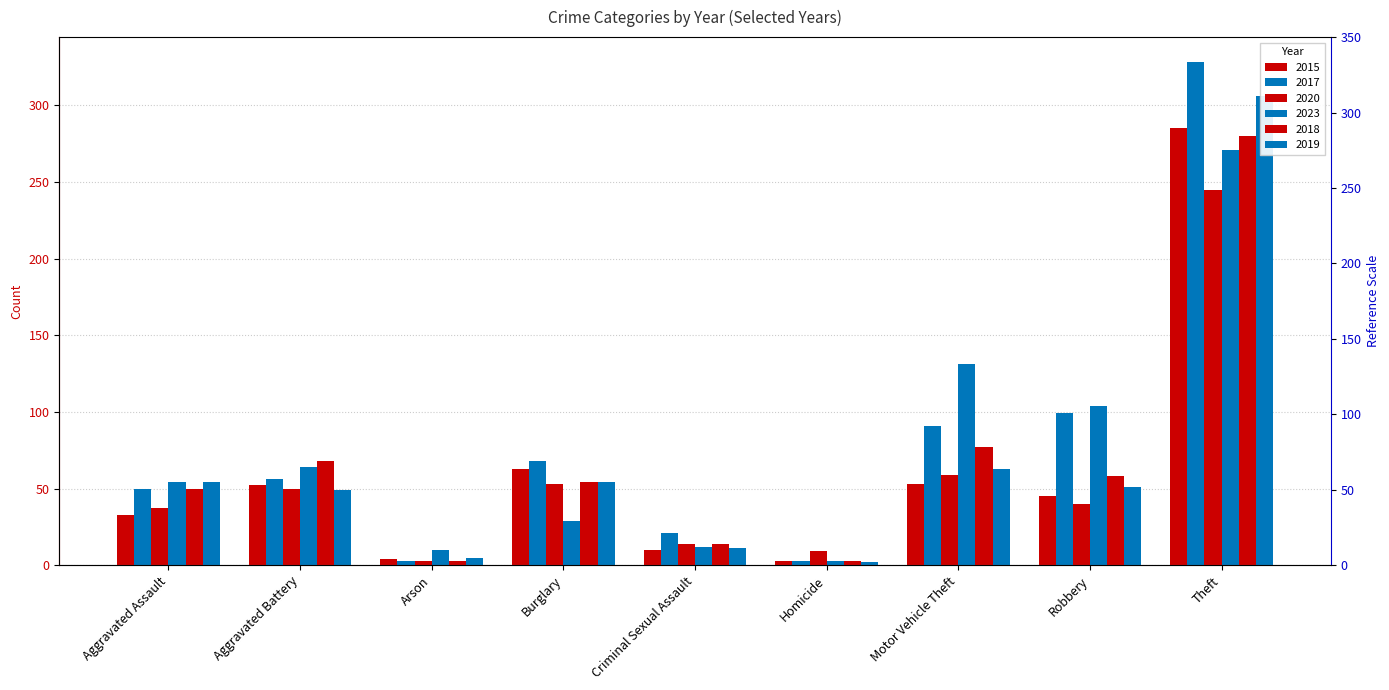

What is the greatest value displayed?

328